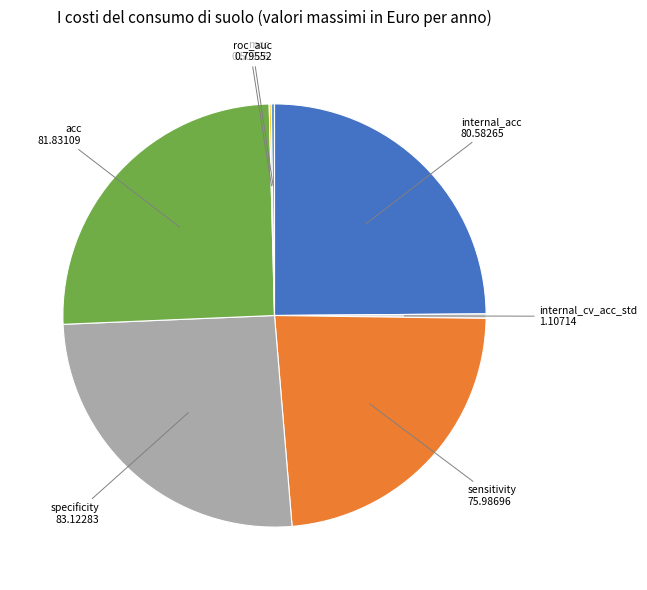

Does any single category account for the majority?

No